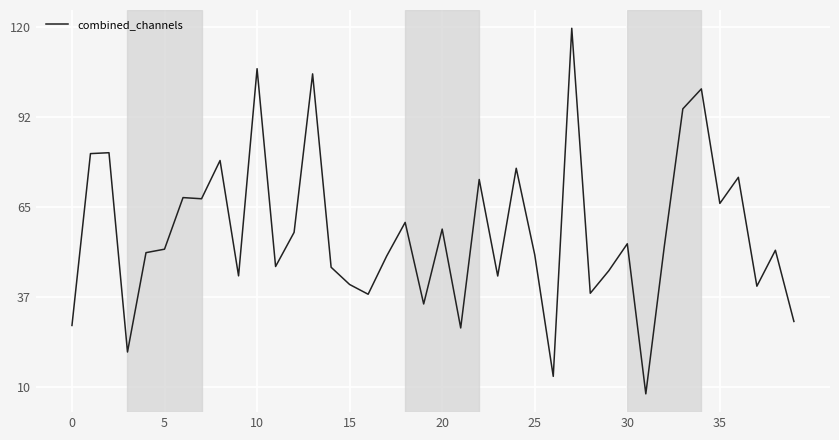

What is the smallest value displayed?

7.9